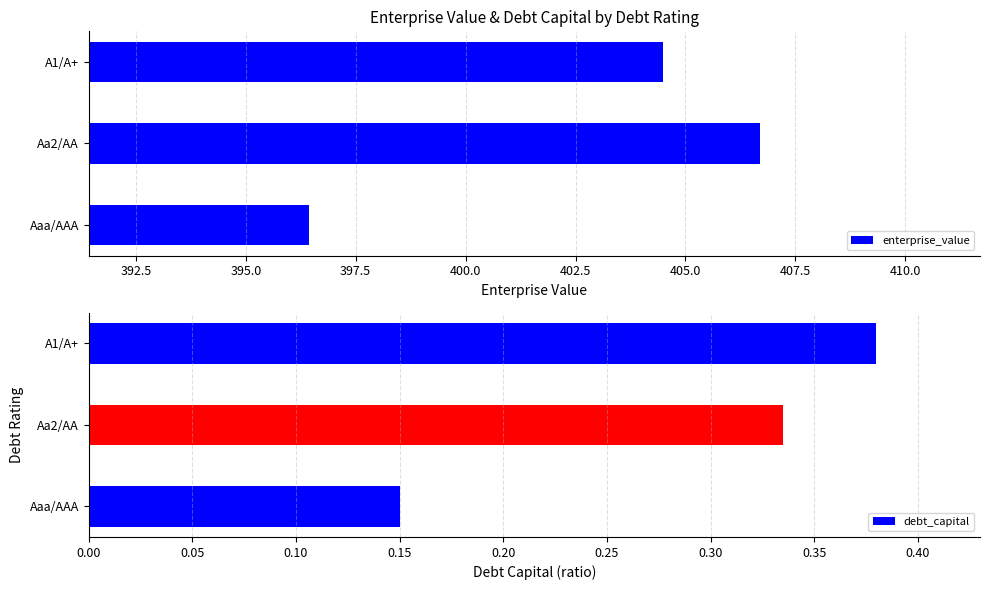

List the labels in order of debt_capital value, largest first.

A1/A+, Aa2/AA, Aaa/AAA